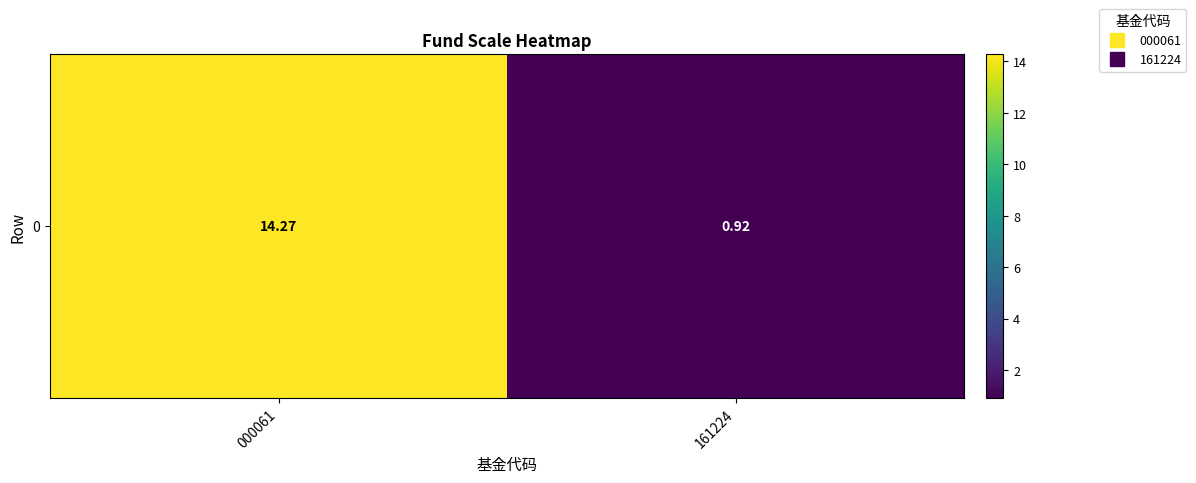

Count the number of data series in this chart.

1